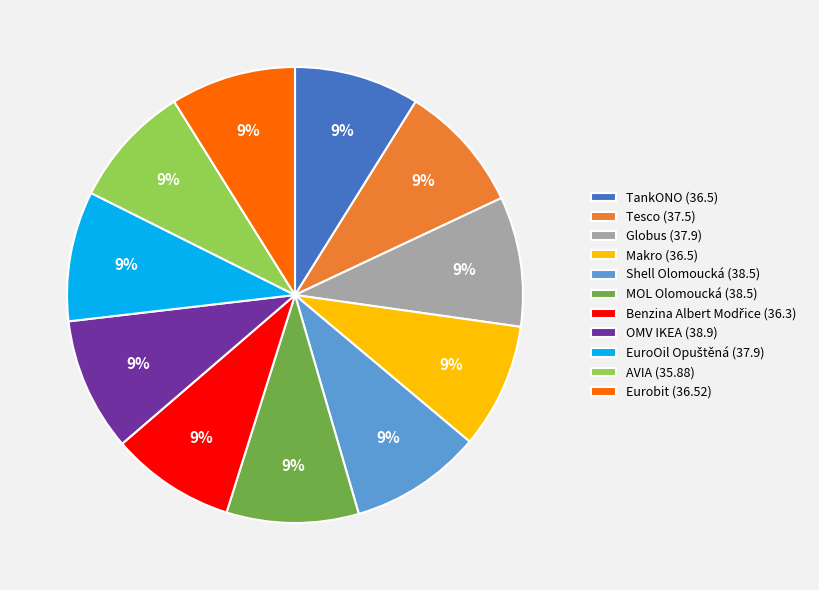

Is Tesco the majority of the pie?

No